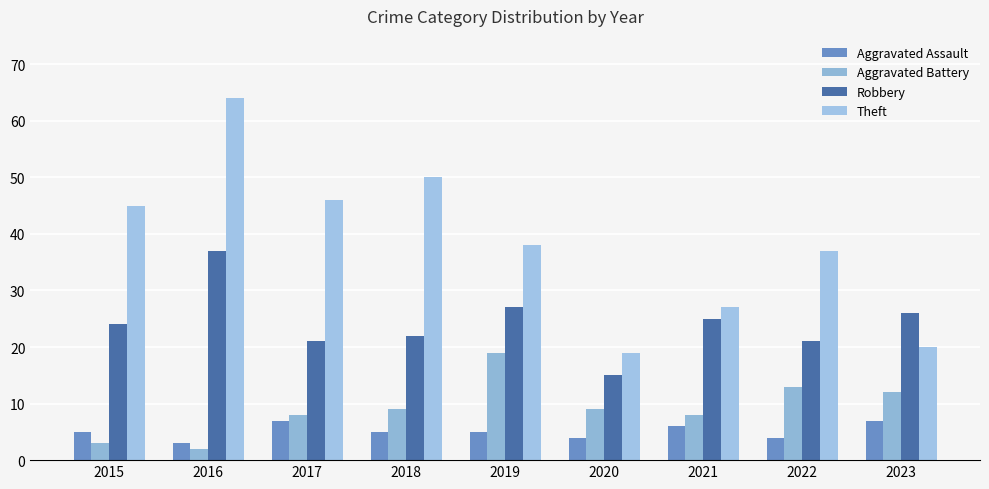

What is the smallest value displayed?

2